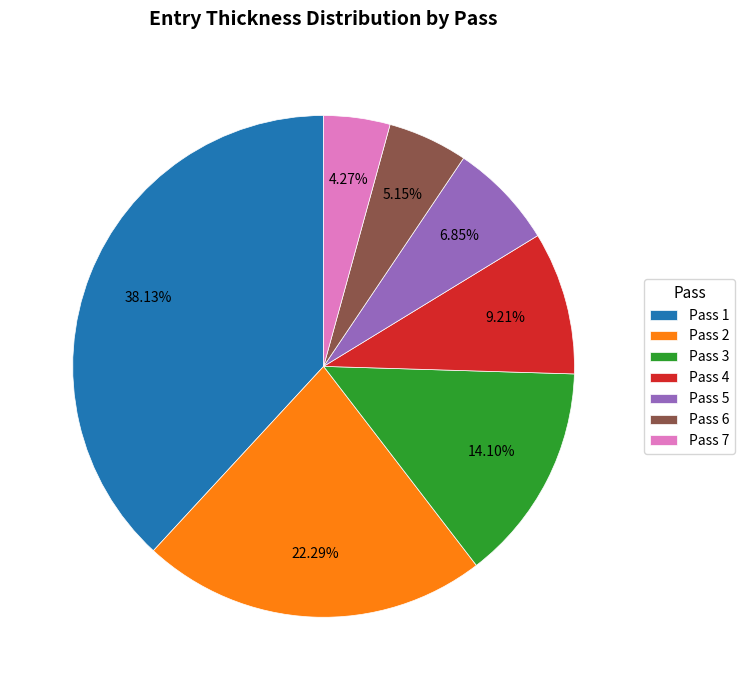

Rank the categories by value from highest to lowest.

Pass 1, Pass 2, Pass 3, Pass 4, Pass 5, Pass 6, Pass 7